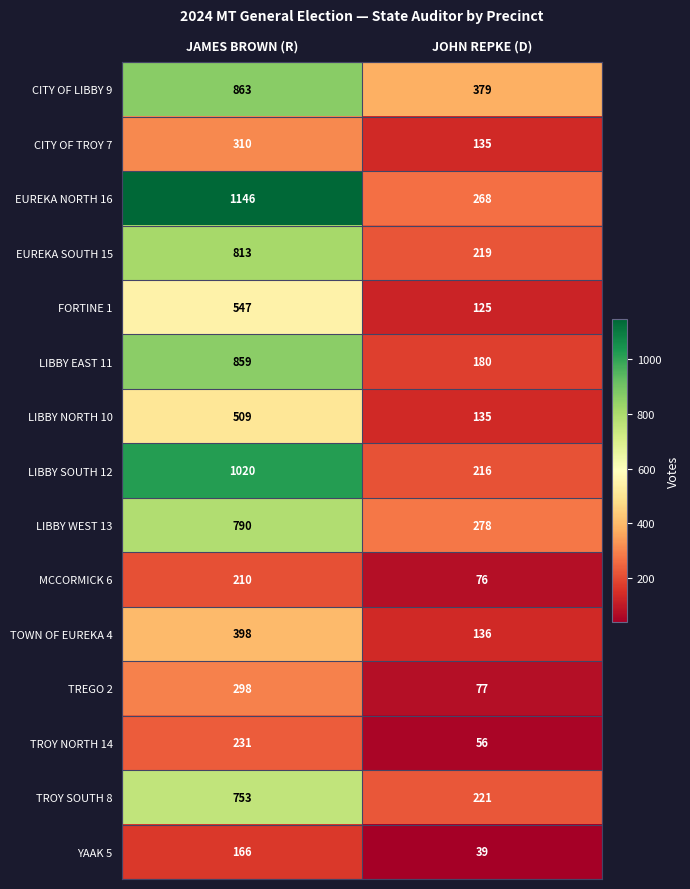

Rank the categories by CITY OF LIBBY 9 value from lowest to highest.

JOHN REPKE (D), JAMES BROWN (R)